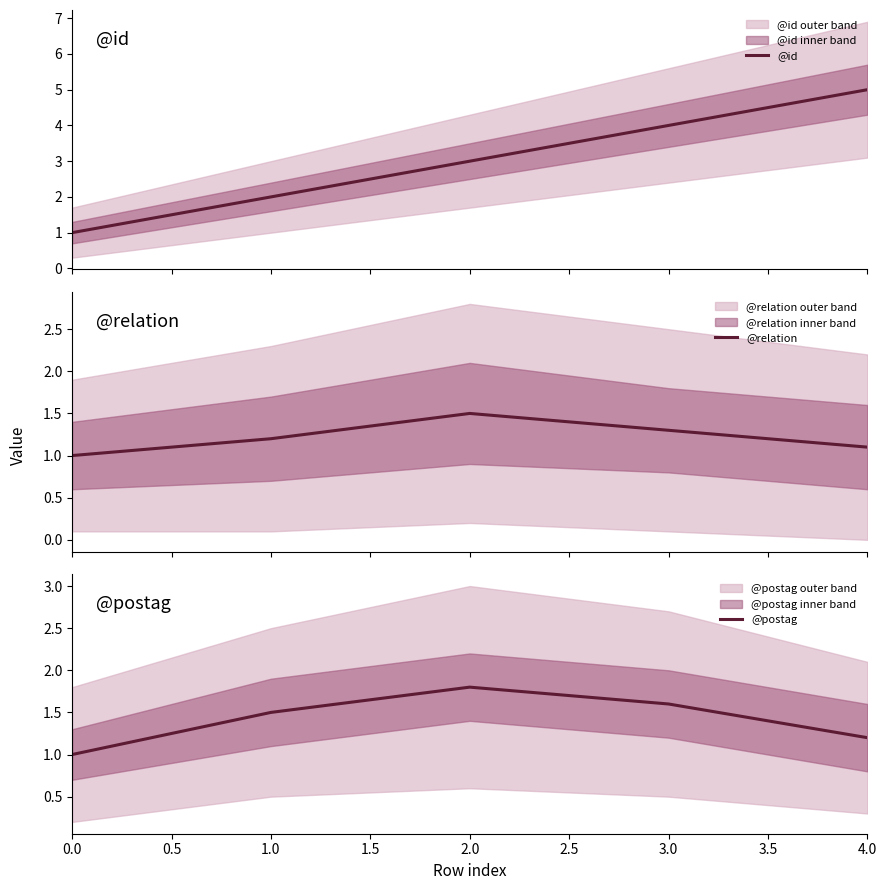

What are all the series names shown in the legend?

@id, @relation, @postag